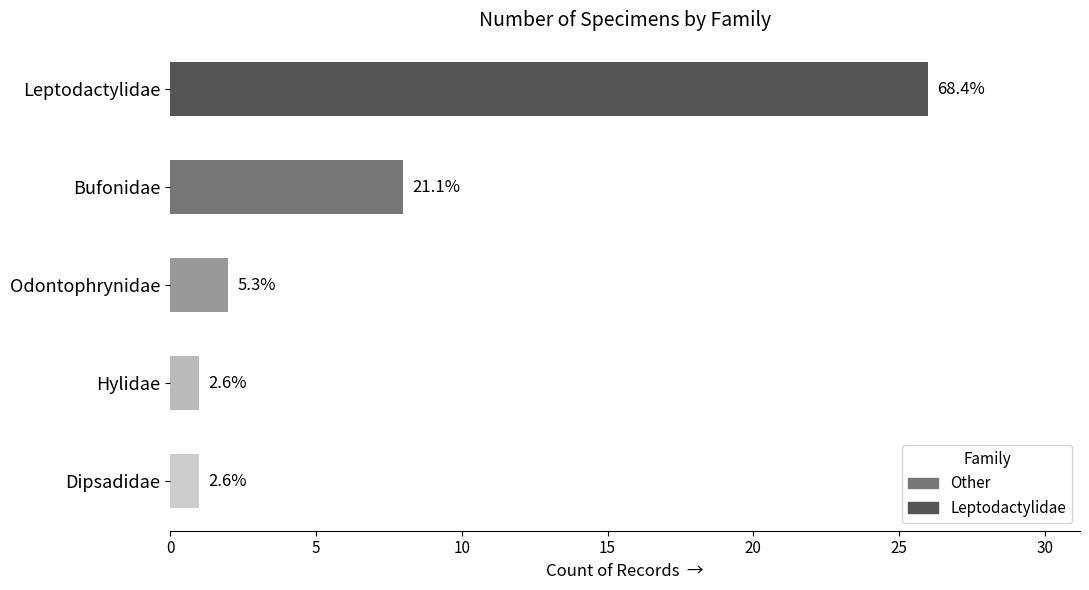

How many bars are there in total?

5